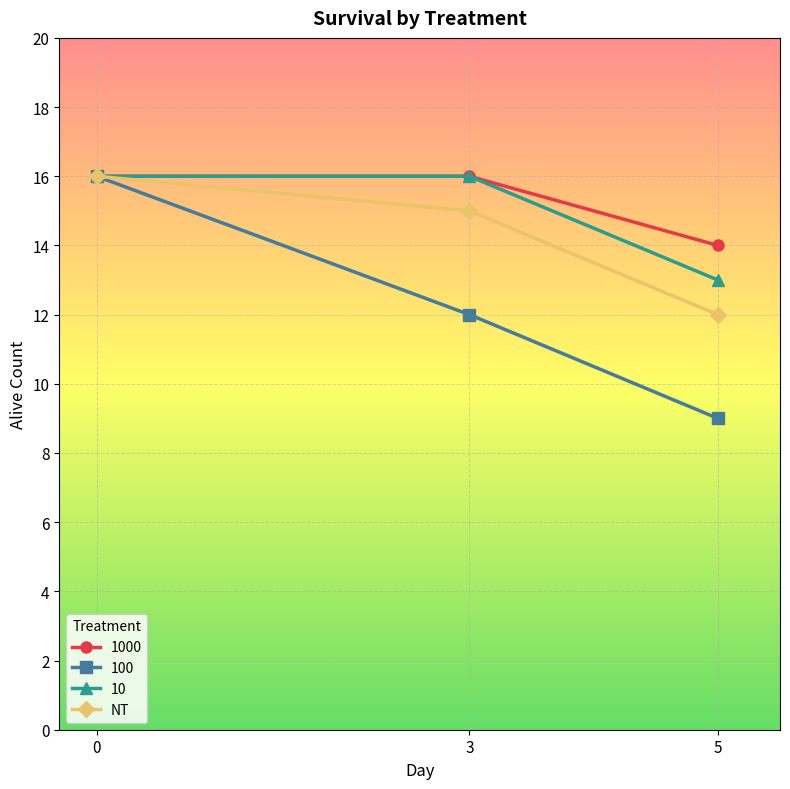

How many series are shown in this chart?

4